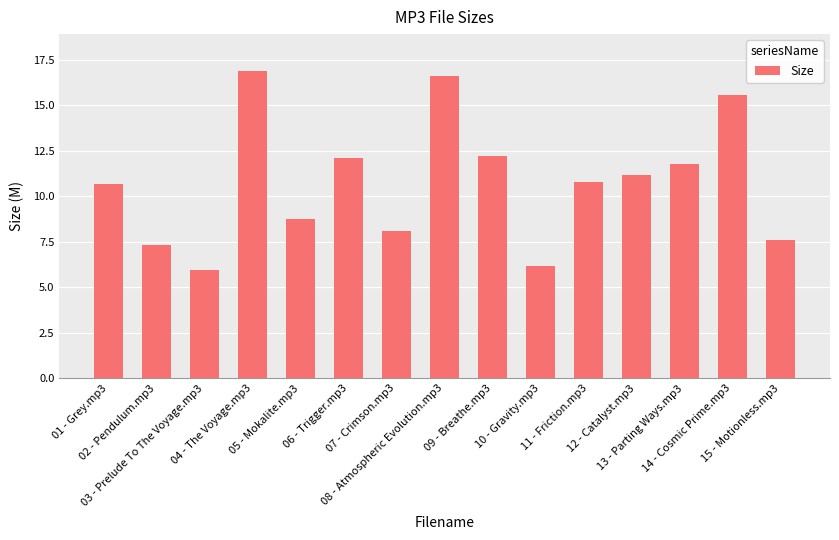

Does the chart contain any negative values?

No